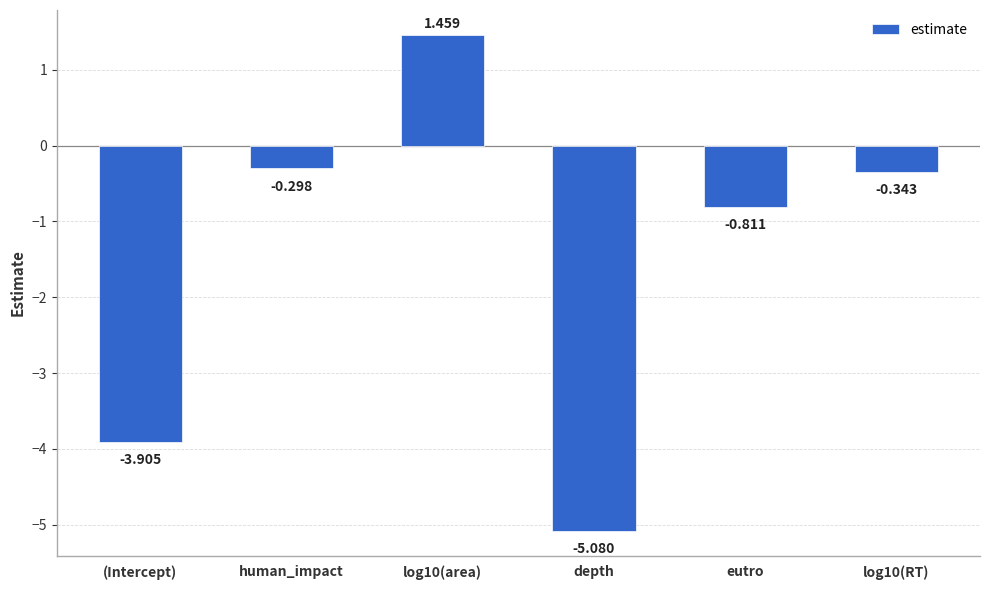

At which category does the chart reach its minimum across all series?

depth